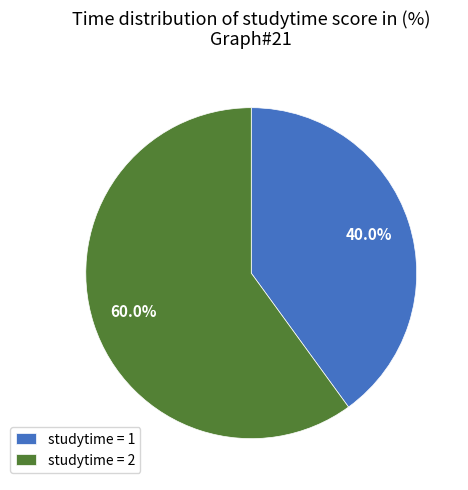

Count the number of slices in the pie.

2